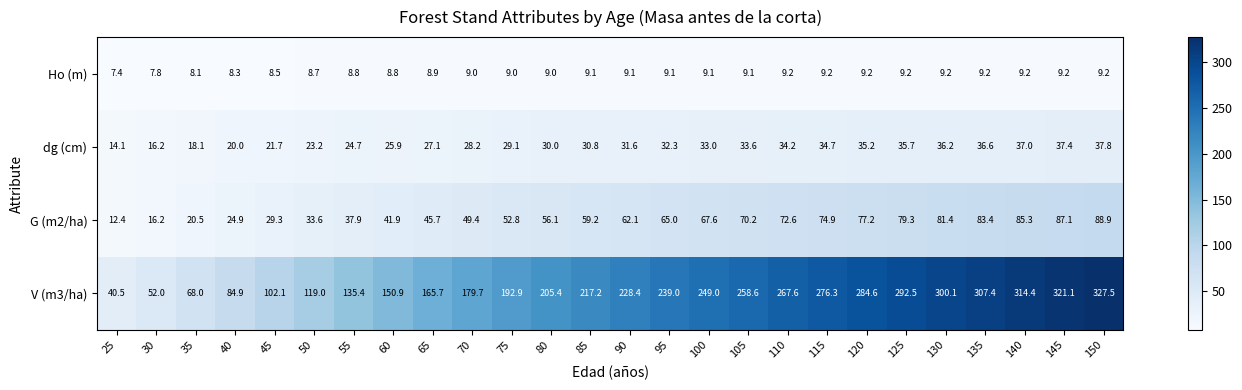

What is the spread (max minus min) of values at 65?

156.8